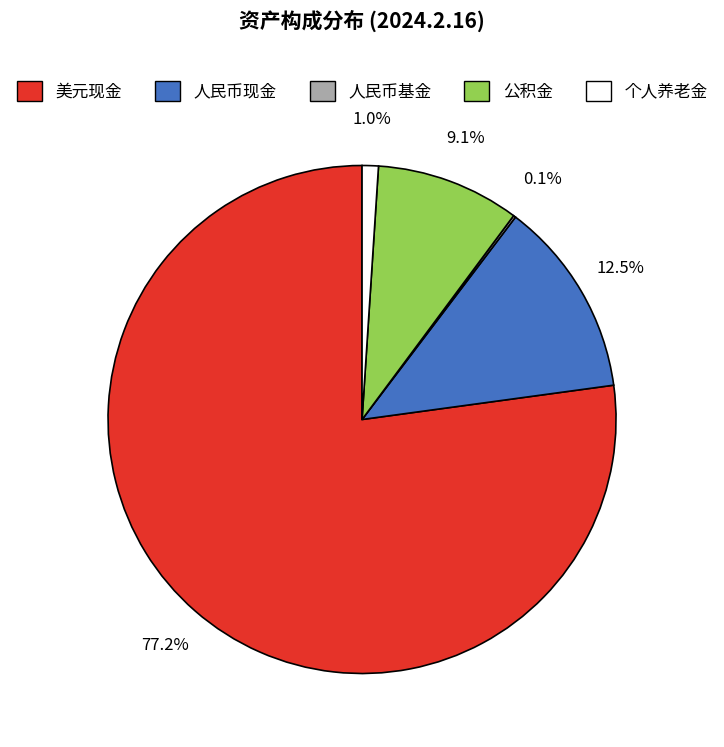

Which category has the biggest portion of the pie?

美元现金